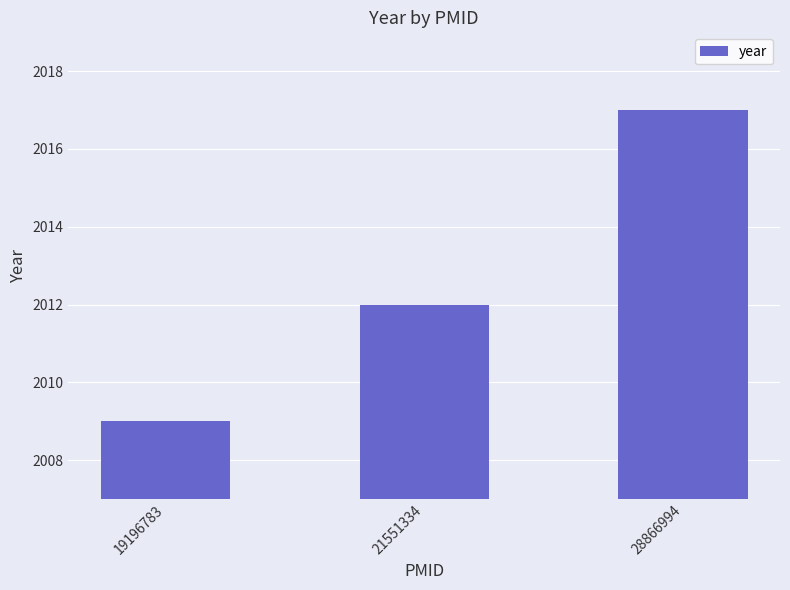

What is the maximum value shown in the chart?

2017